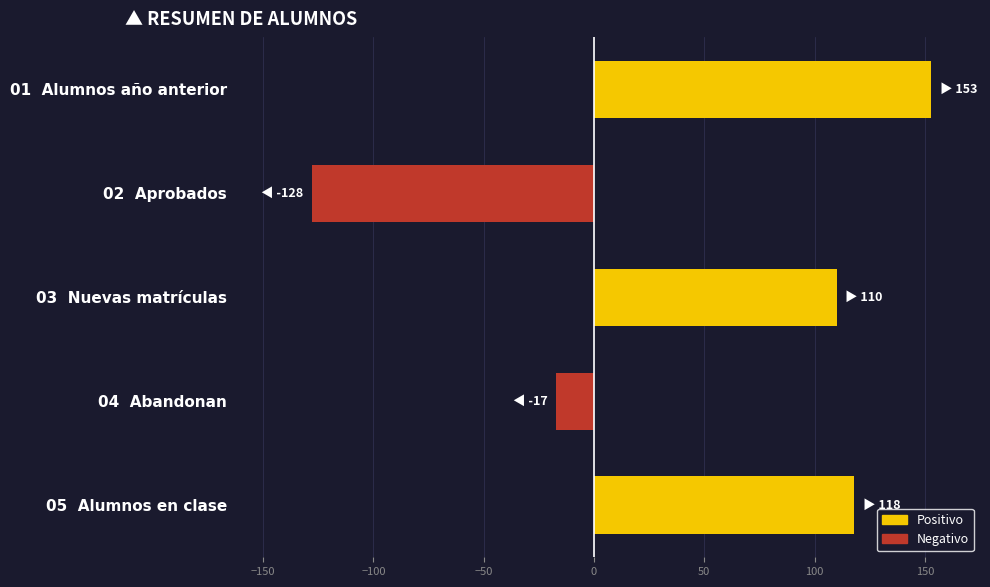

How many distinct data groups are displayed?

1